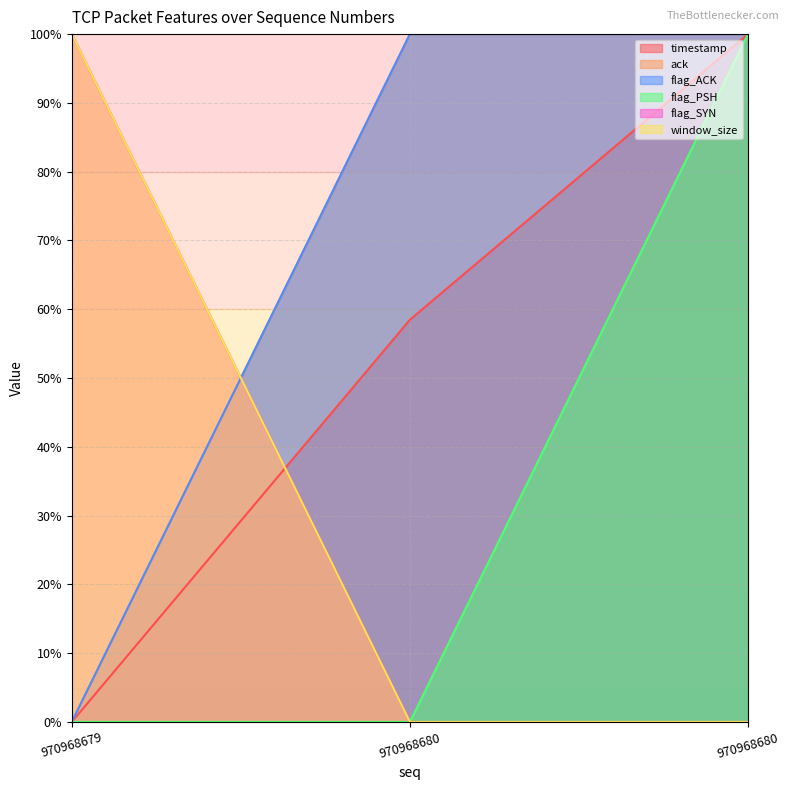

How many lines are shown in the chart?

6